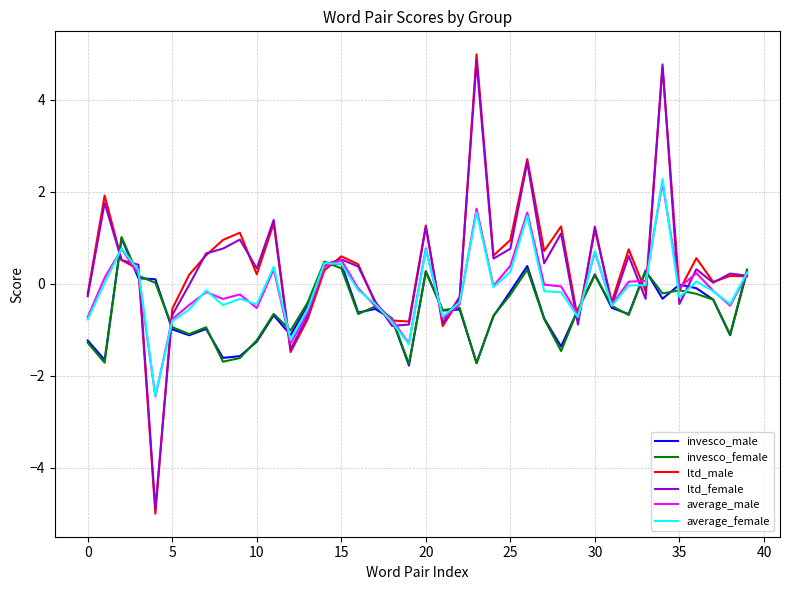

Which series has the largest range (max minus min)?

ltd_male